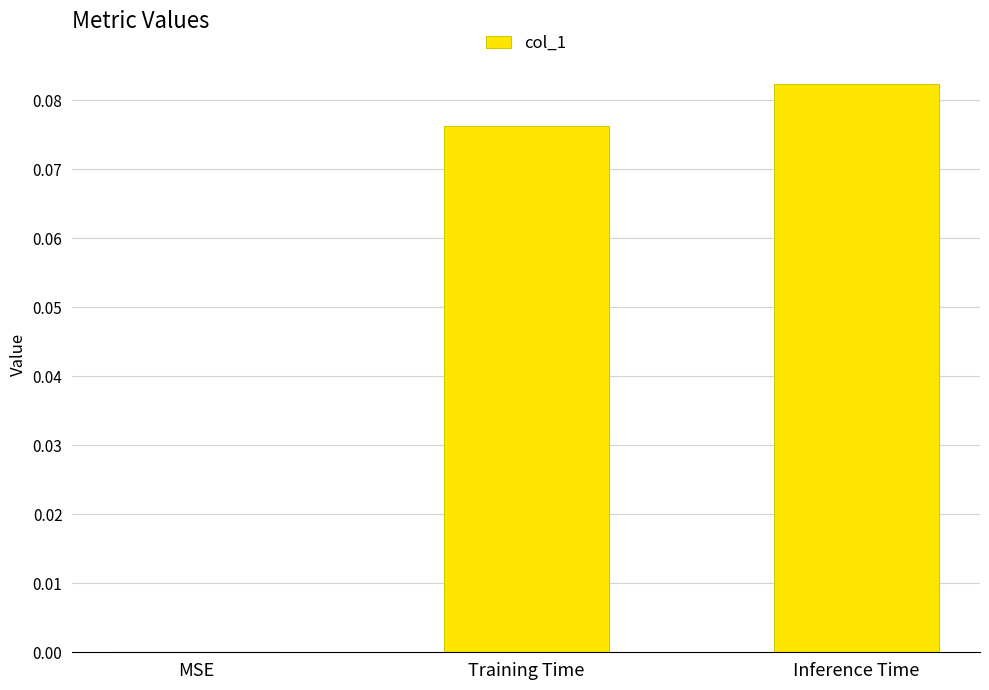

Is it true that the value at MSE is 0.0?

True